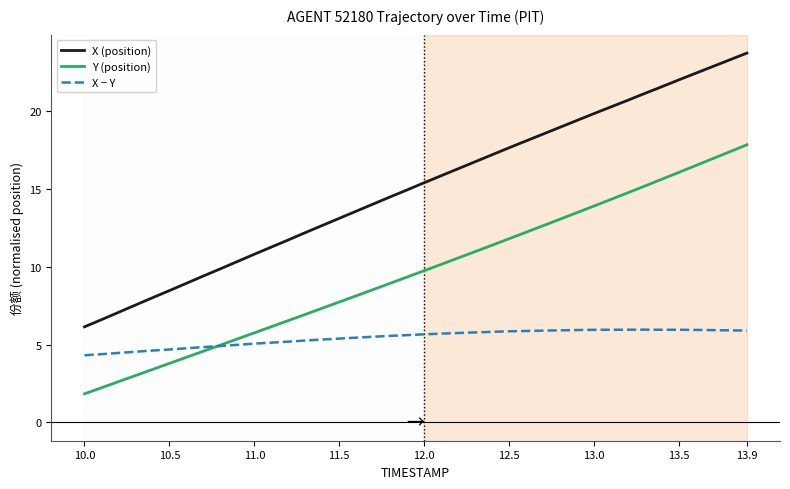

How many series are shown in this chart?

3